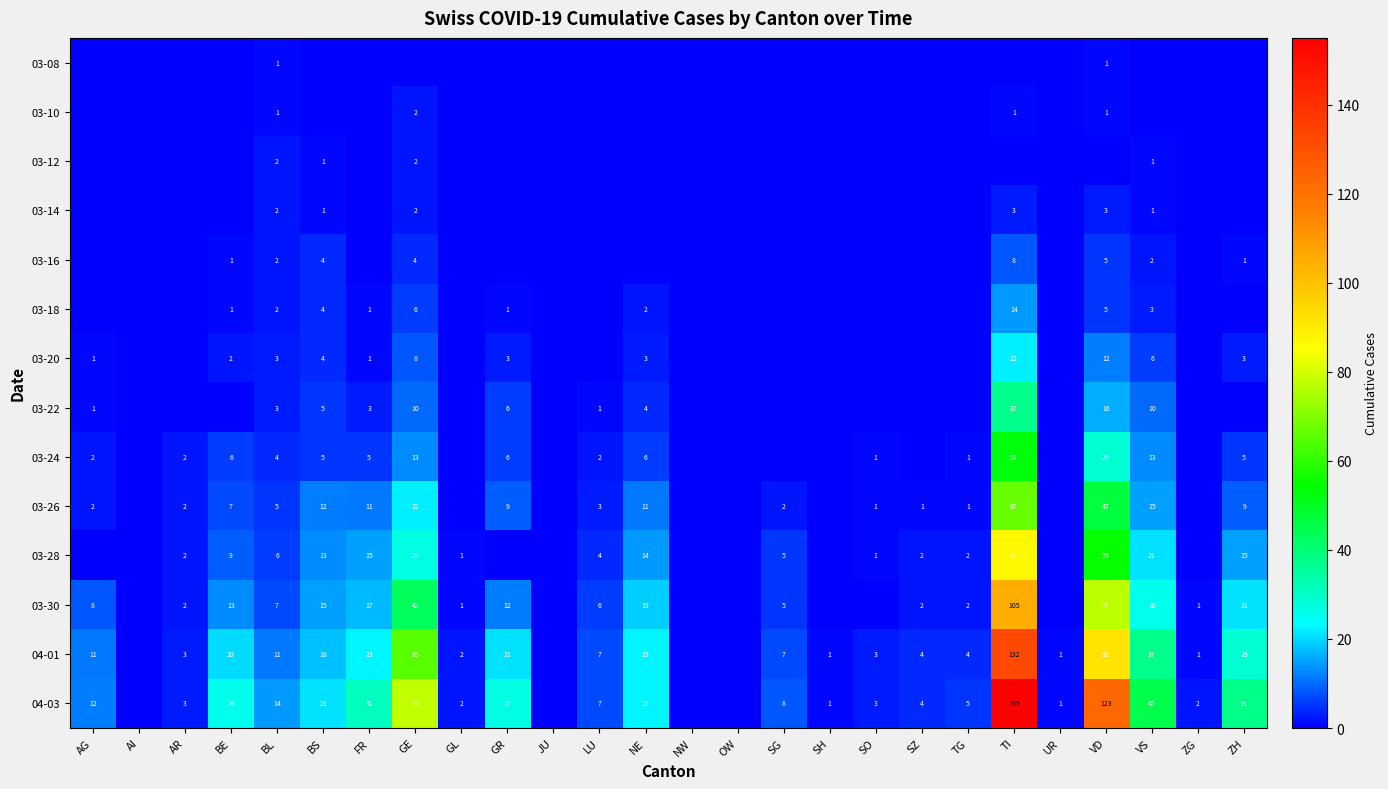

What is the total value across all series at LU?

30